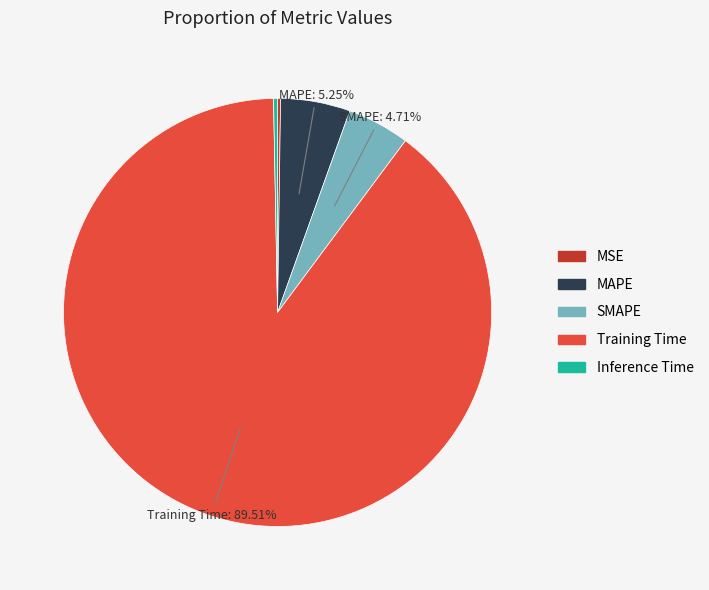

Which category has the biggest portion of the pie?

Training Time